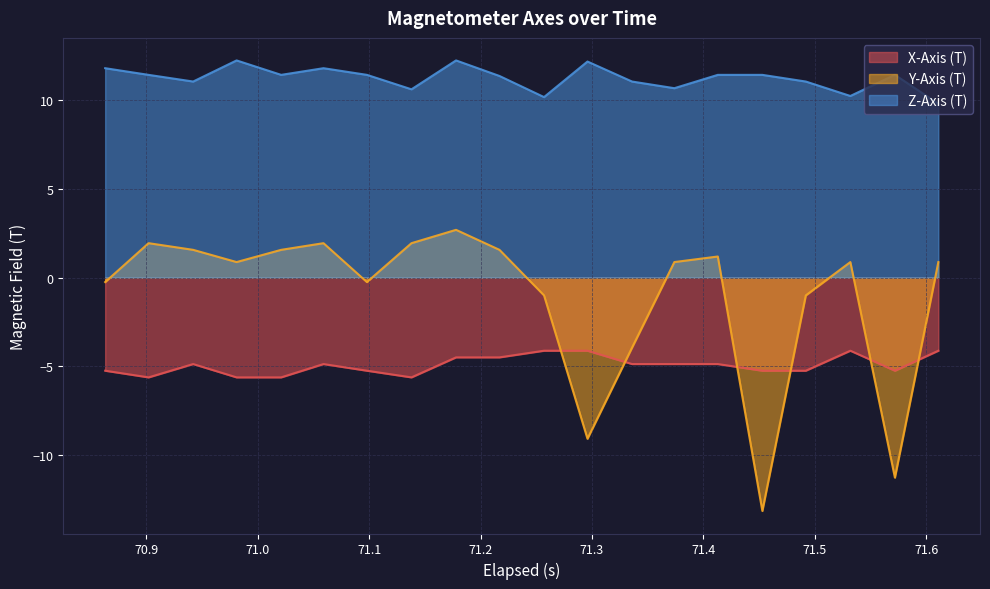

How many data points in Y-Axis (T) are above 0?

12